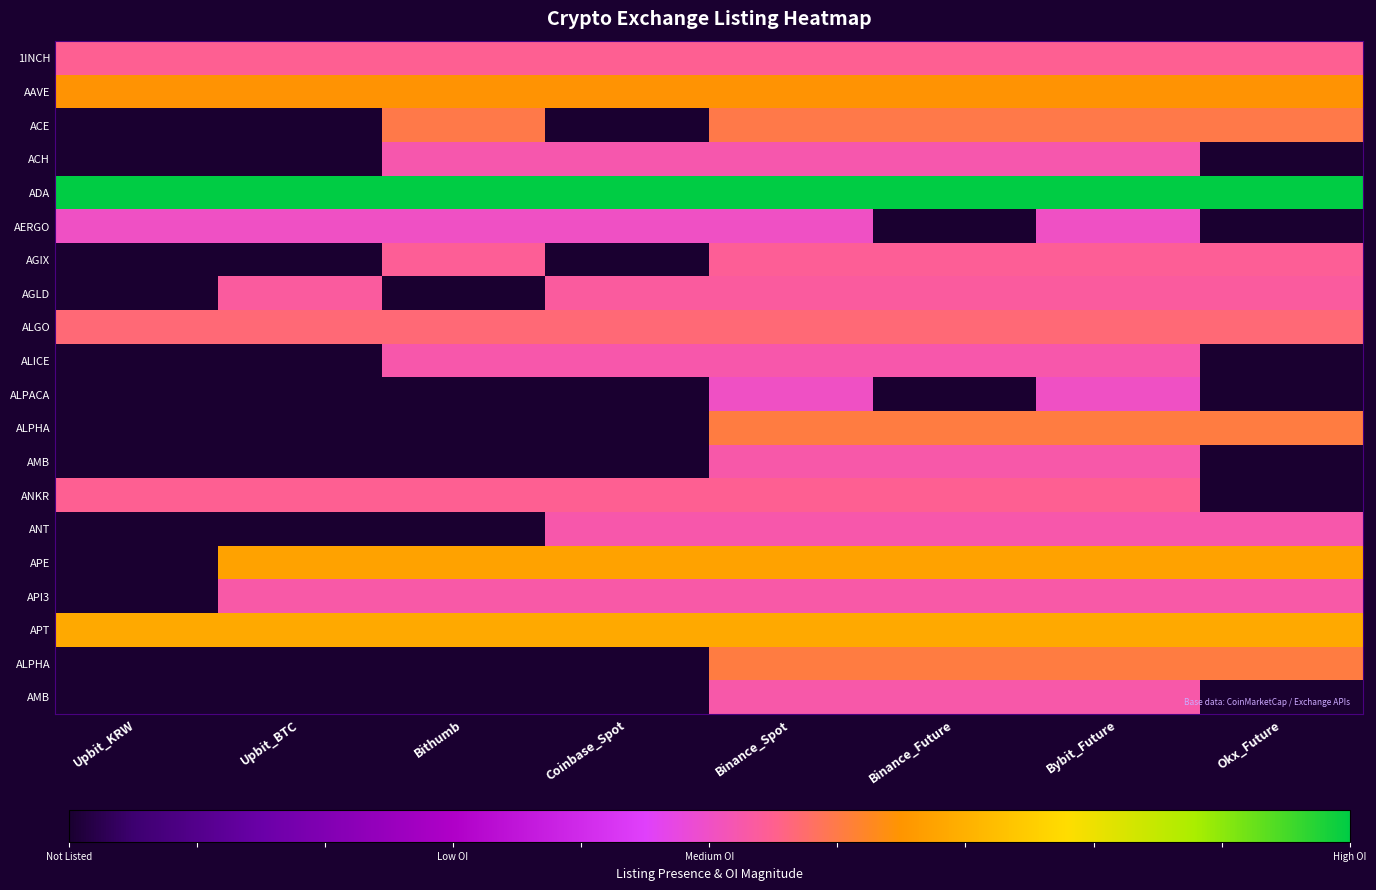

How many distinct data groups are displayed?

20